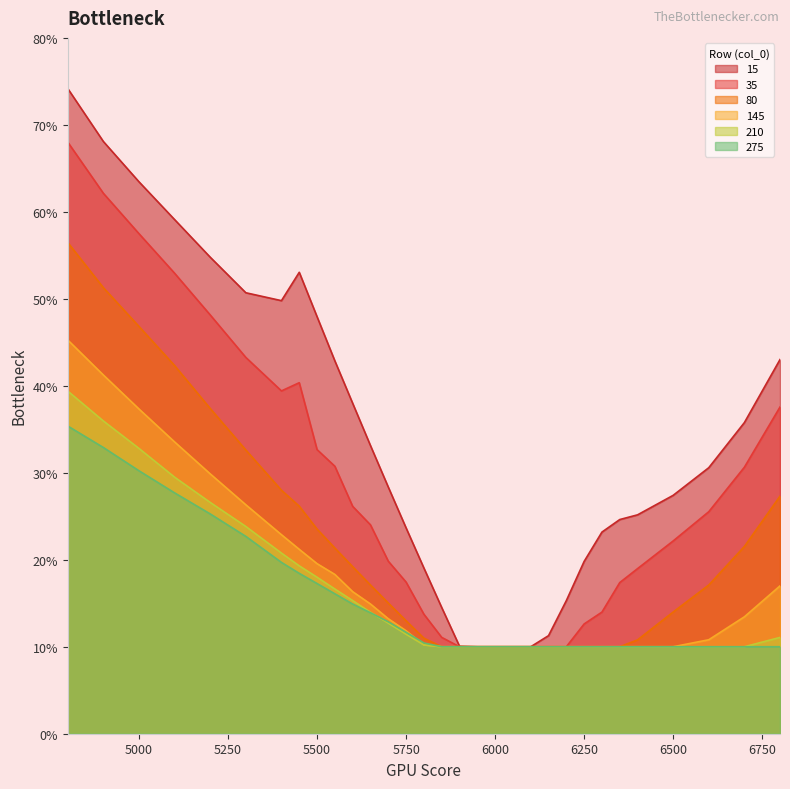

Count the number of categories in the chart.

31